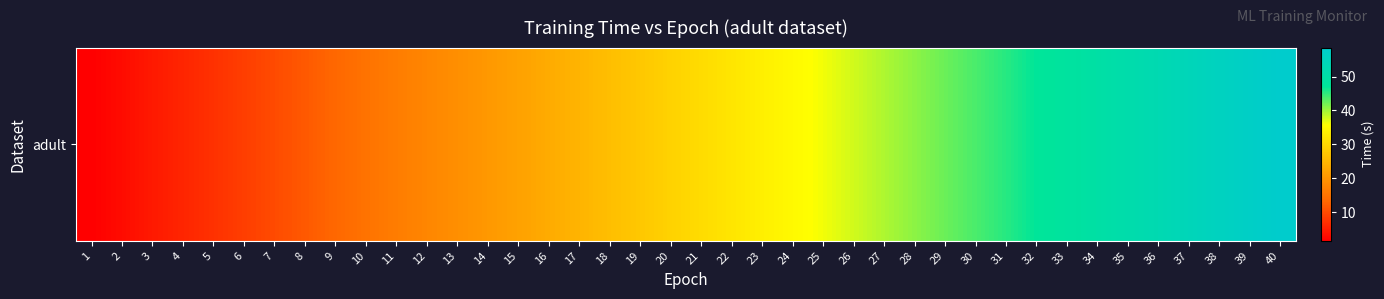

Rank the categories by value from highest to lowest.

40, 39, 38, 37, 36, 35, 34, 33, 32, 31, 30, 29, 28, 27, 26, 25, 24, 23, 22, 21, 20, 19, 18, 17, 16, 15, 14, 13, 12, 11, 10, 9, 8, 7, 6, 5, 4, 3, 2, 1